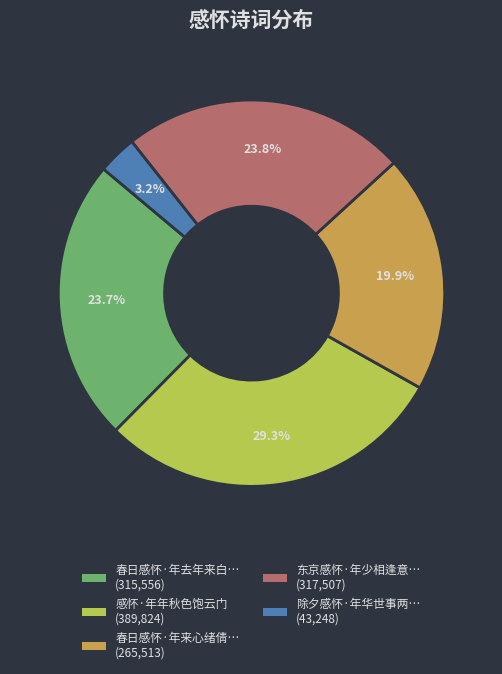

Is there a majority slice in this chart?

No